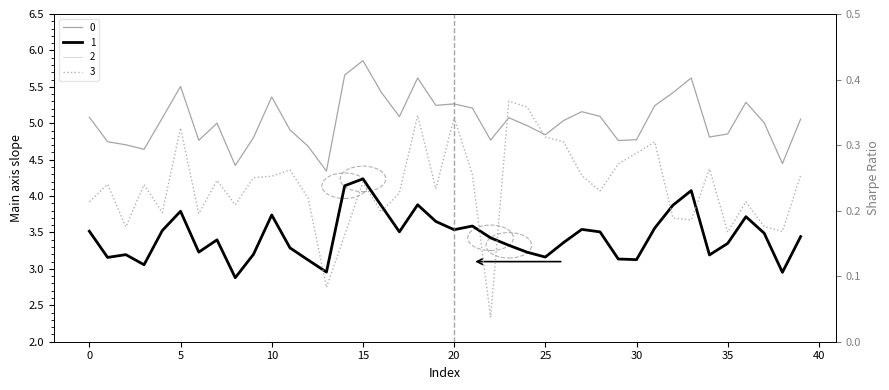

Which series changed the most between 15 and 20?

1